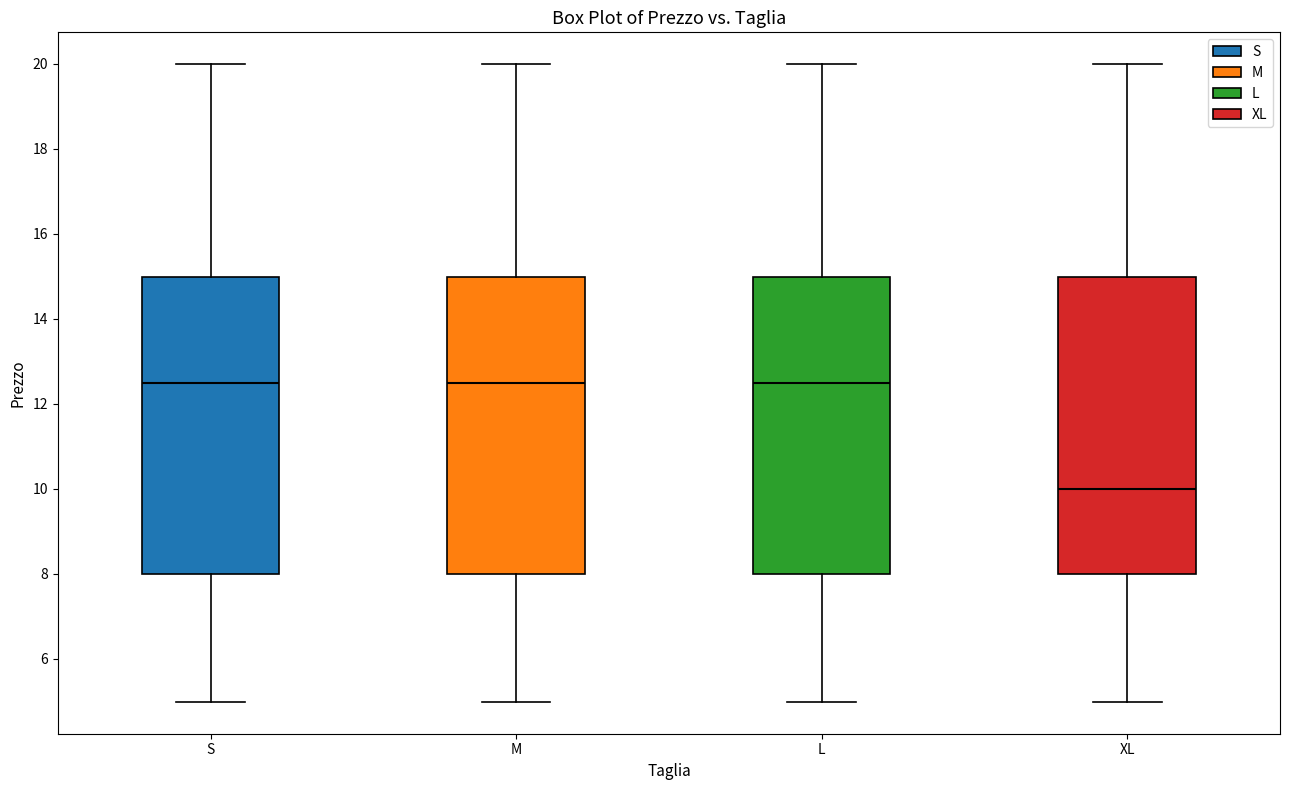

Reading left to right, read every box against the y-axis: the position of its median line, the range the box covers, and the ends of its whiskers. The values are not printed on the chart, so give them approximately, as read against the axis.

S: median 12.4, box 8.0 to 15.0, whiskers 5.0 to 20.0
M: median 12.4, box 8.0 to 15.0, whiskers 5.0 to 20.0
L: median 12.4, box 8.0 to 15.0, whiskers 5.0 to 20.0
XL: median 10.0, box 8.0 to 15.0, whiskers 5.0 to 20.0